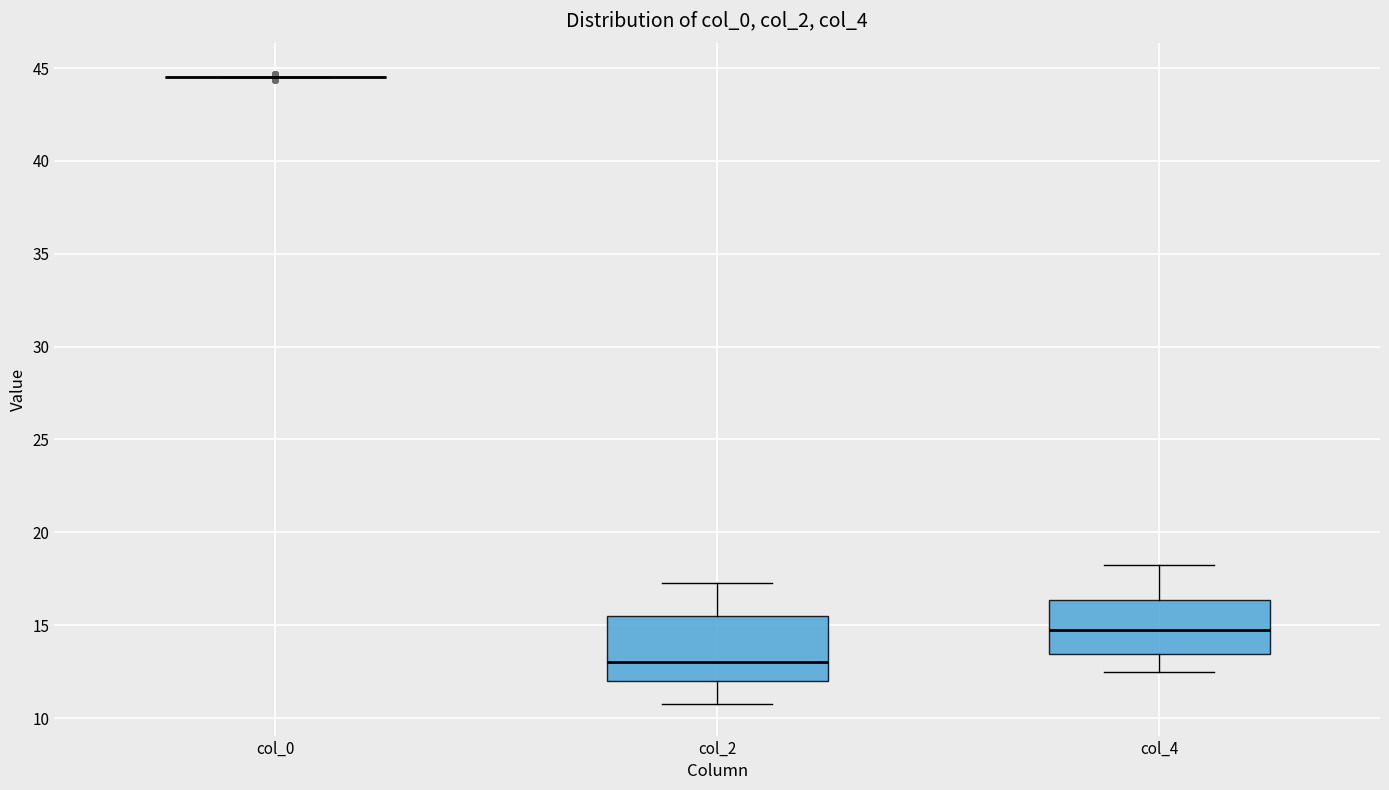

Comparing the boxes themselves (not the whiskers), which one is the tallest?

col_2